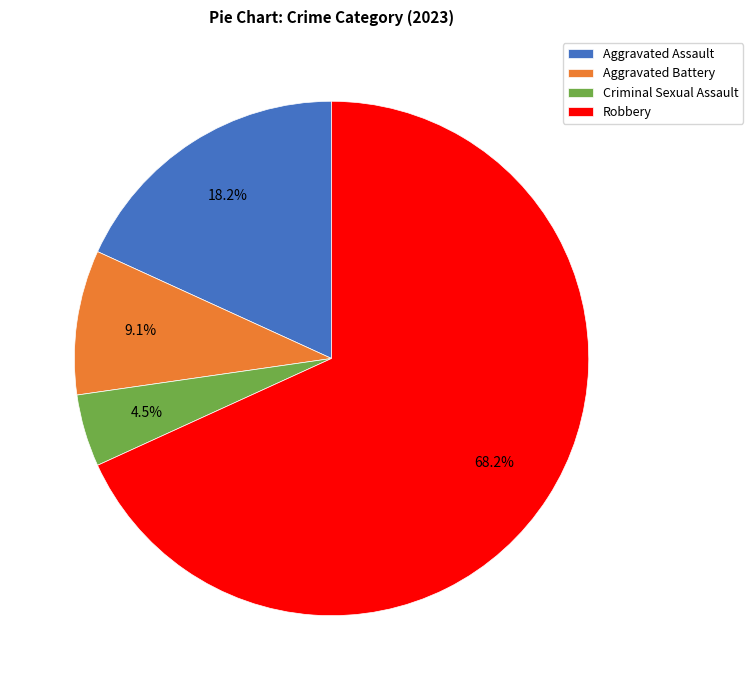

Rank the categories by value from lowest to highest.

Criminal Sexual Assault, Aggravated Battery, Aggravated Assault, Robbery